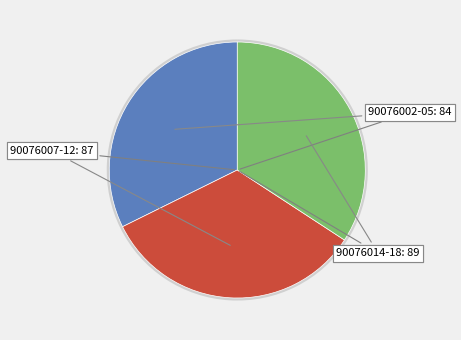

True or false: 90076018 accounts for 16% of the total.

False